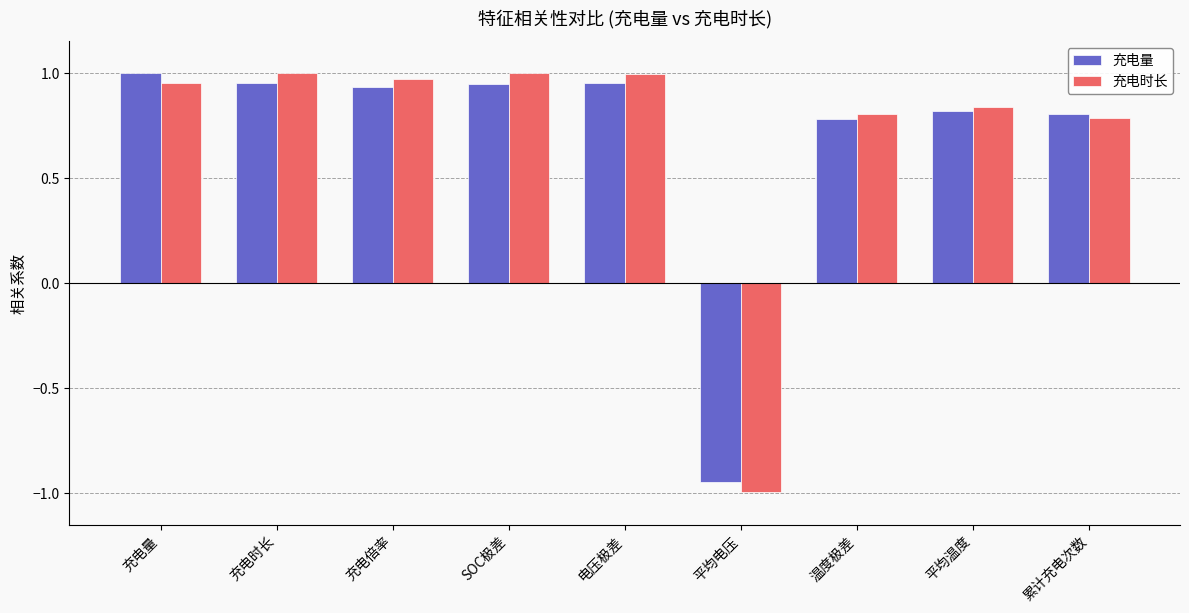

The value of 充电量 at 温度极差 is 0.8. True or false?

True